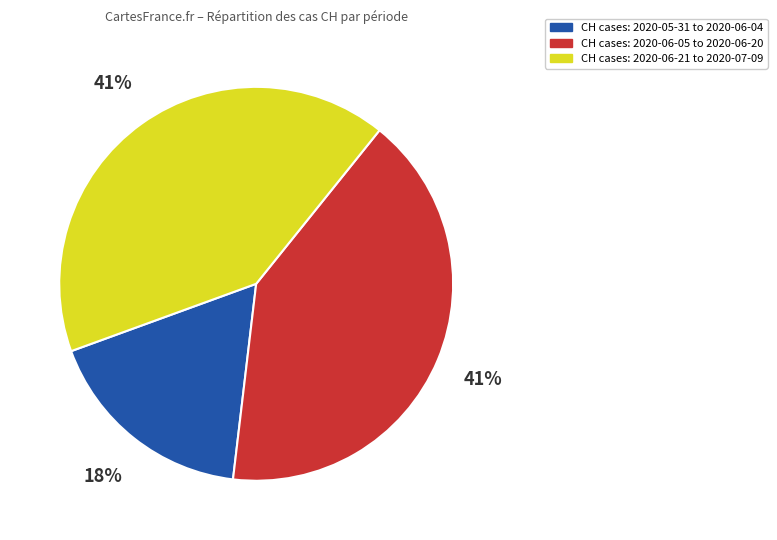

To the nearest percent, what is the combined percentage of CH cases: 2020-06-21 to 2020-07-09 and CH cases: 2020-06-05 to 2020-06-20?

82%